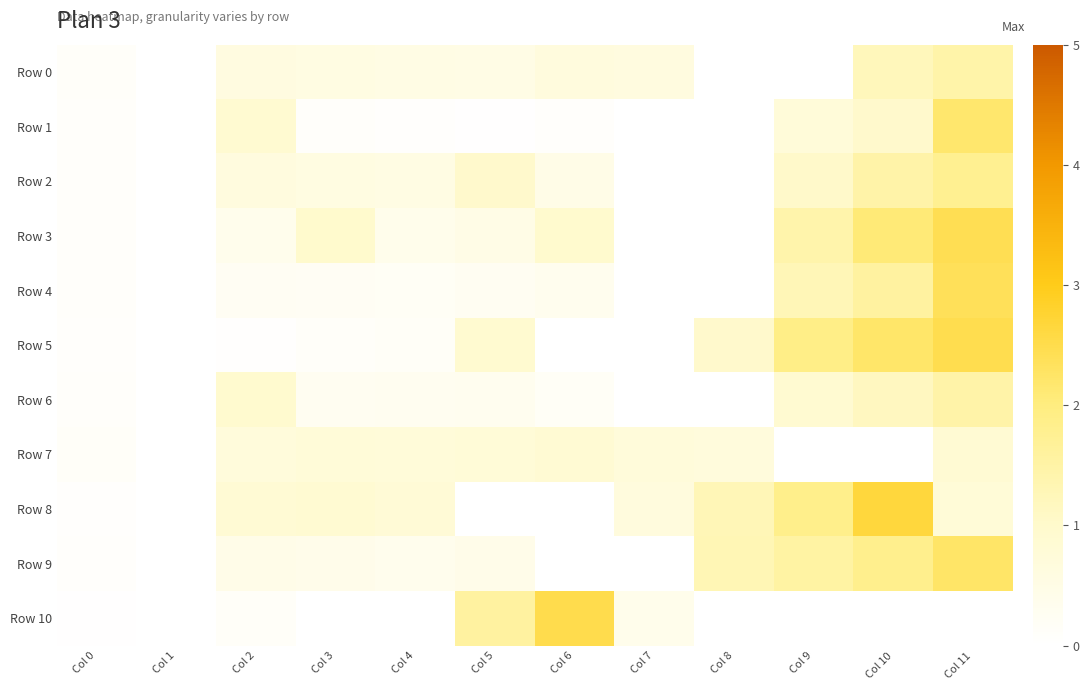

At how many categories does at least one series exceed 96?

3